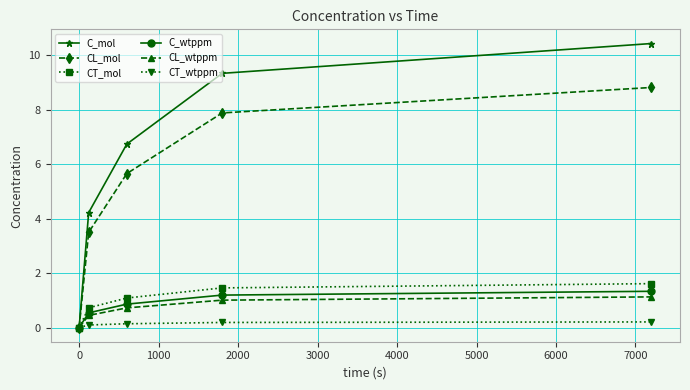

True or false: CT_mol has more than 2 interior local peaks.

False